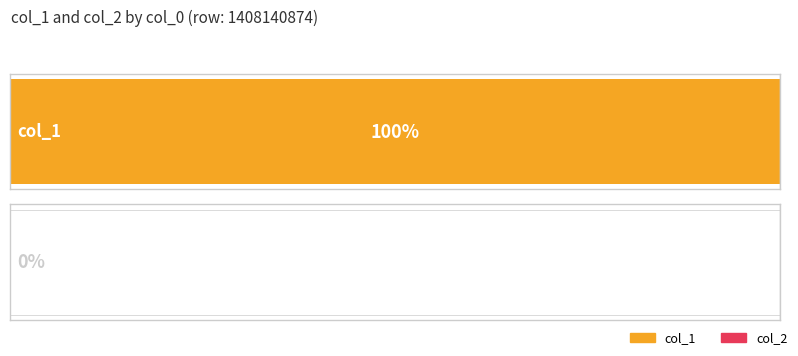

List the series in order of their overall mean, highest first.

col_1, col_2